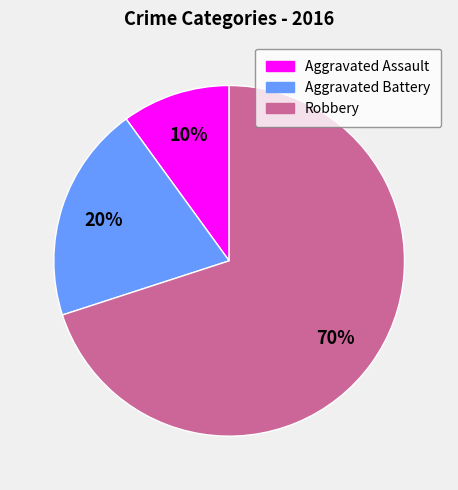

Which slice is the smallest?

Aggravated Assault